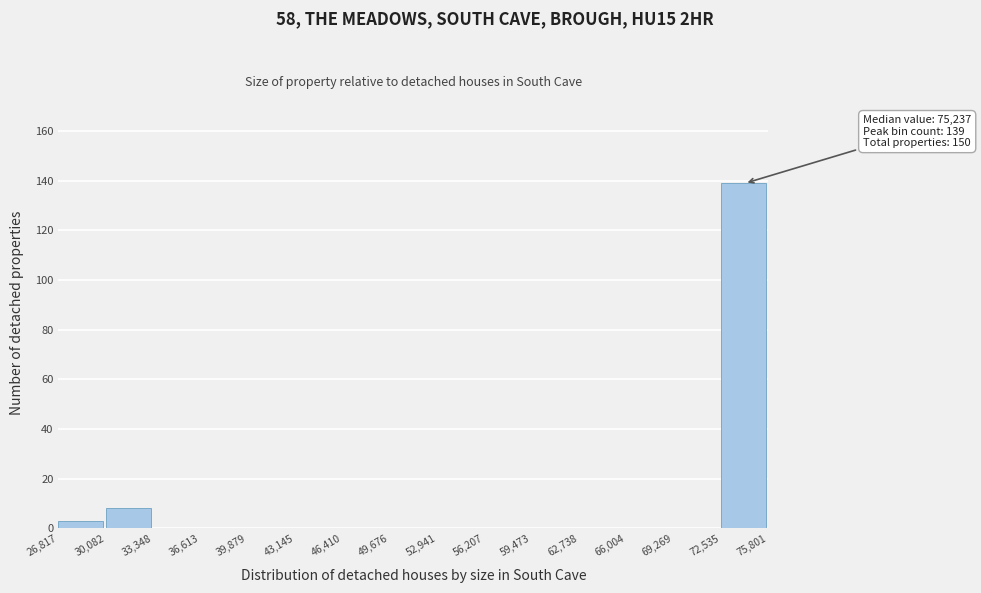

Over which range of the x-axis is the bar tallest?

72,535 to 75,801